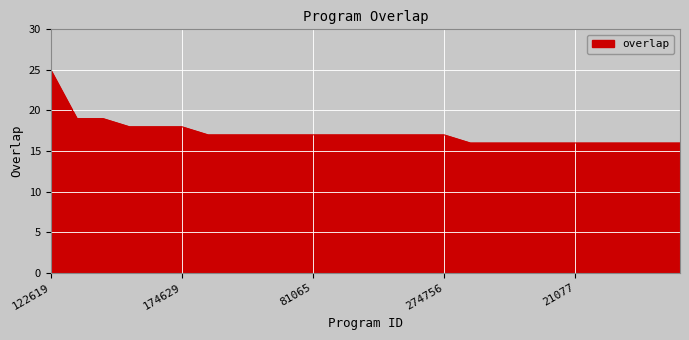

What is the maximum value shown in the chart?

25